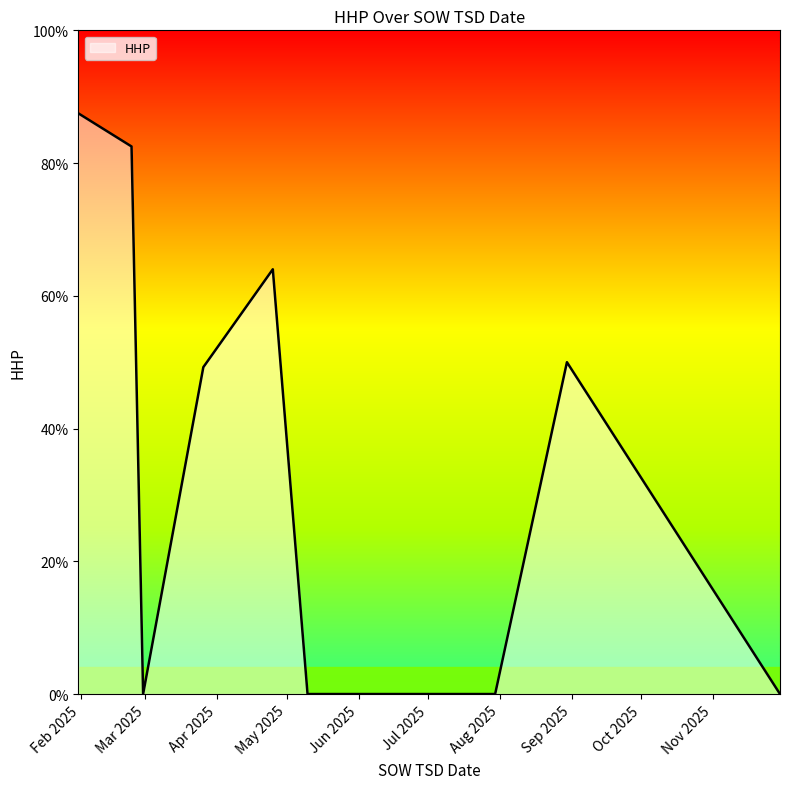

How many lines are shown in the chart?

1